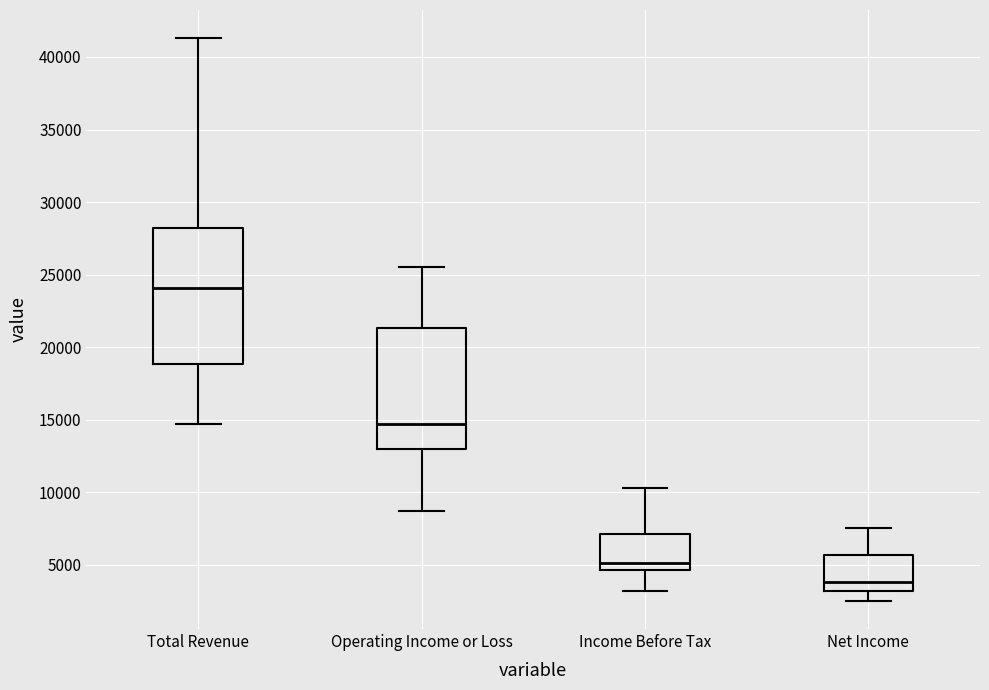

Which box has the lowest median line?

Net Income